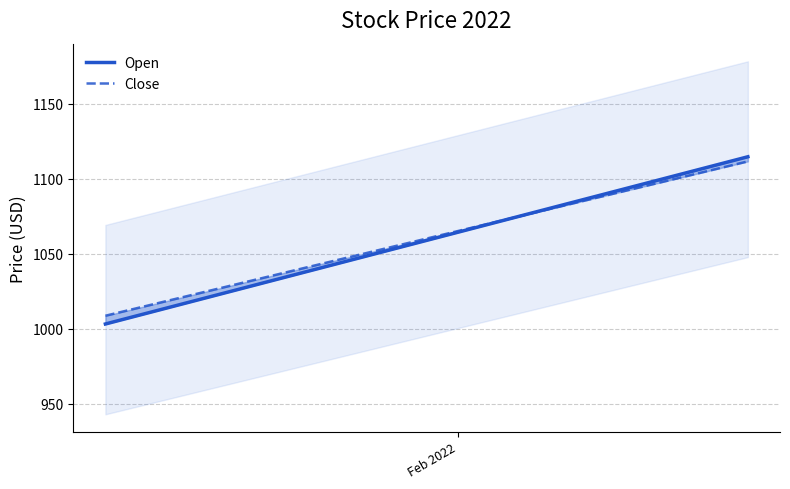

How many data points does each series have?

2